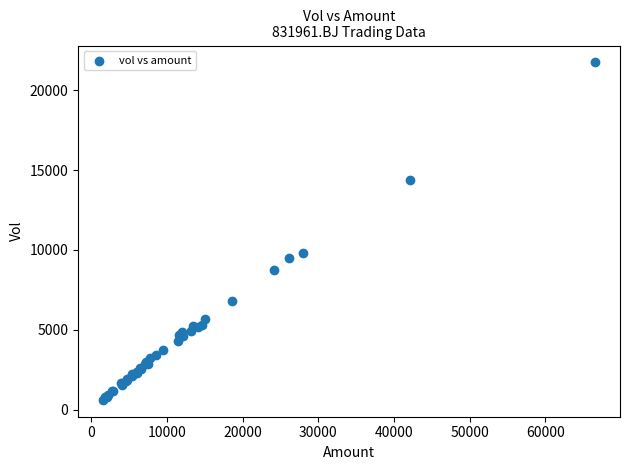

What Y value in the scatter plot is closest to 11178?

9780.6